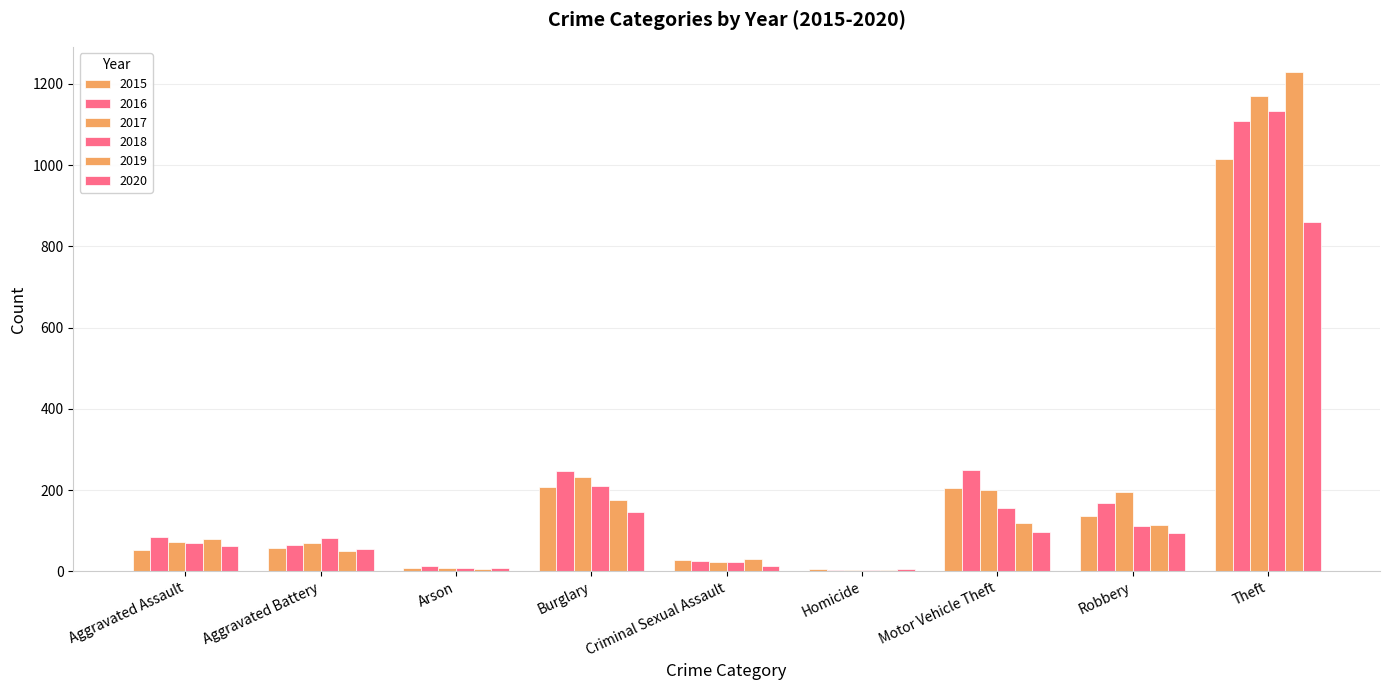

Does the chart contain stacked bars?

No